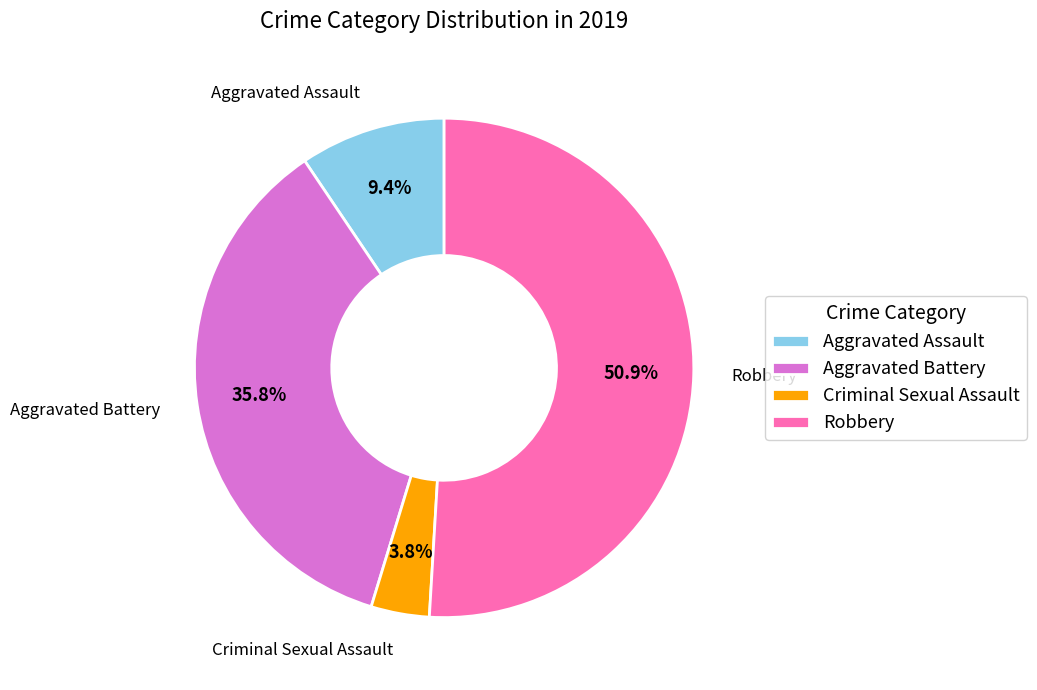

The Aggravated Assault slice represents 20% of the pie. True or false?

False